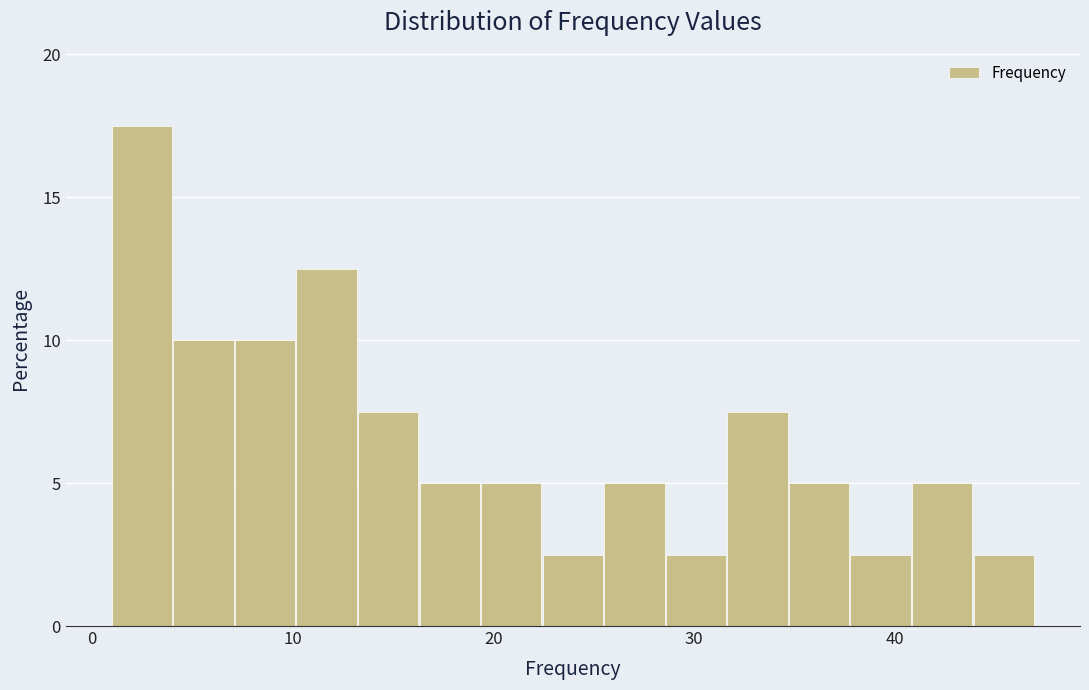

Read against the x-axis, roughly where is the centre of the tallest bar?

3